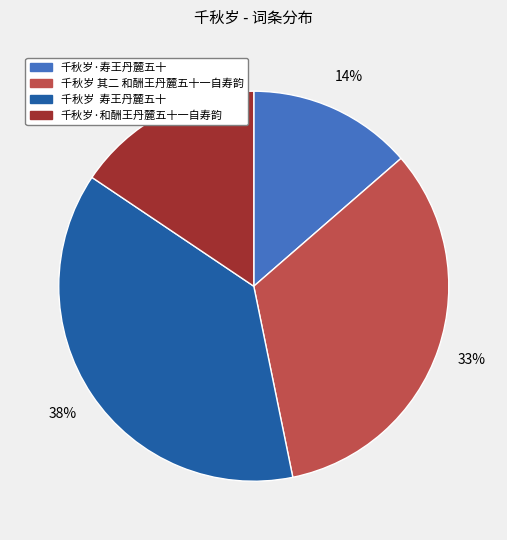

Does 千秋岁·寿王丹麓五十 account for over 50% of the chart?

No